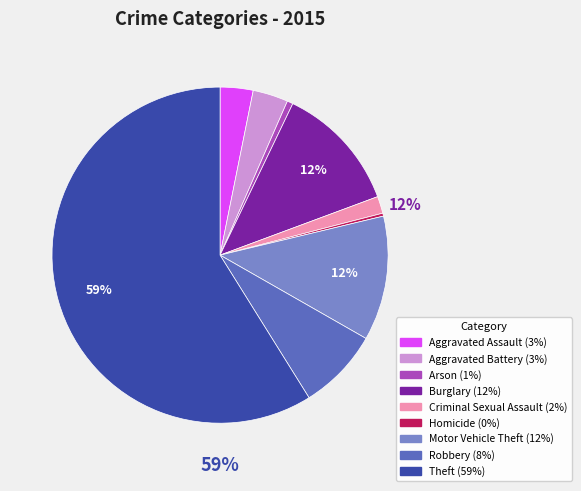

Count the number of slices in the pie.

9